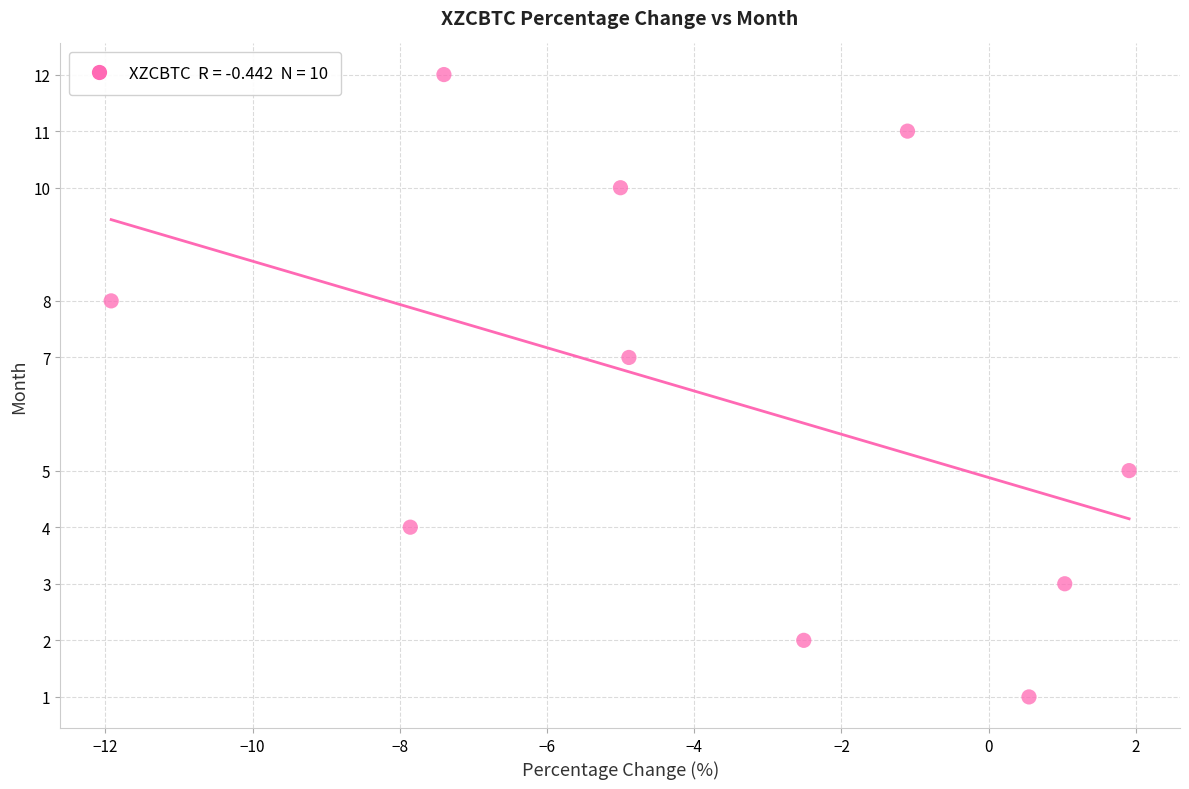

What is the average Y value?

6